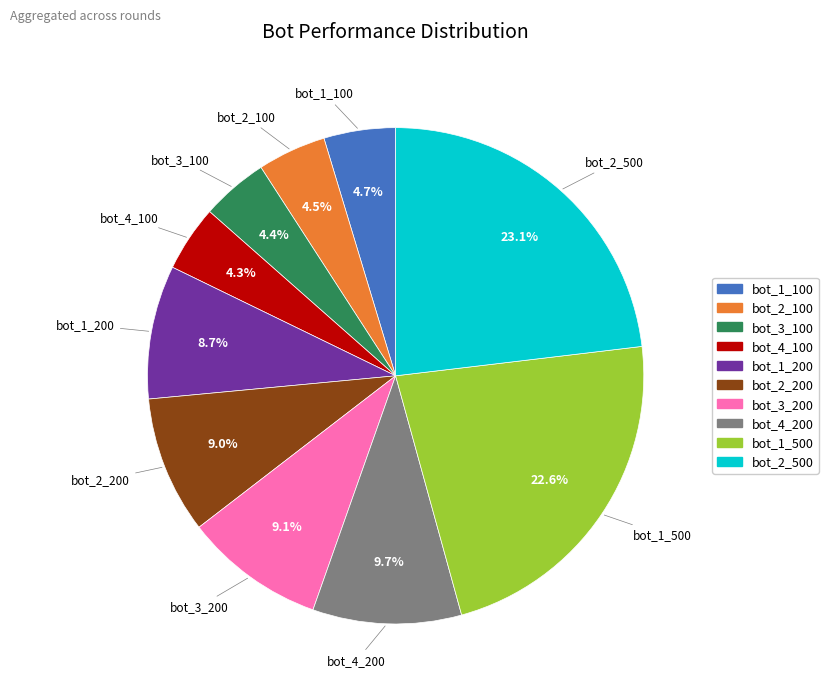

Is bot_2_500 the majority of the pie?

No